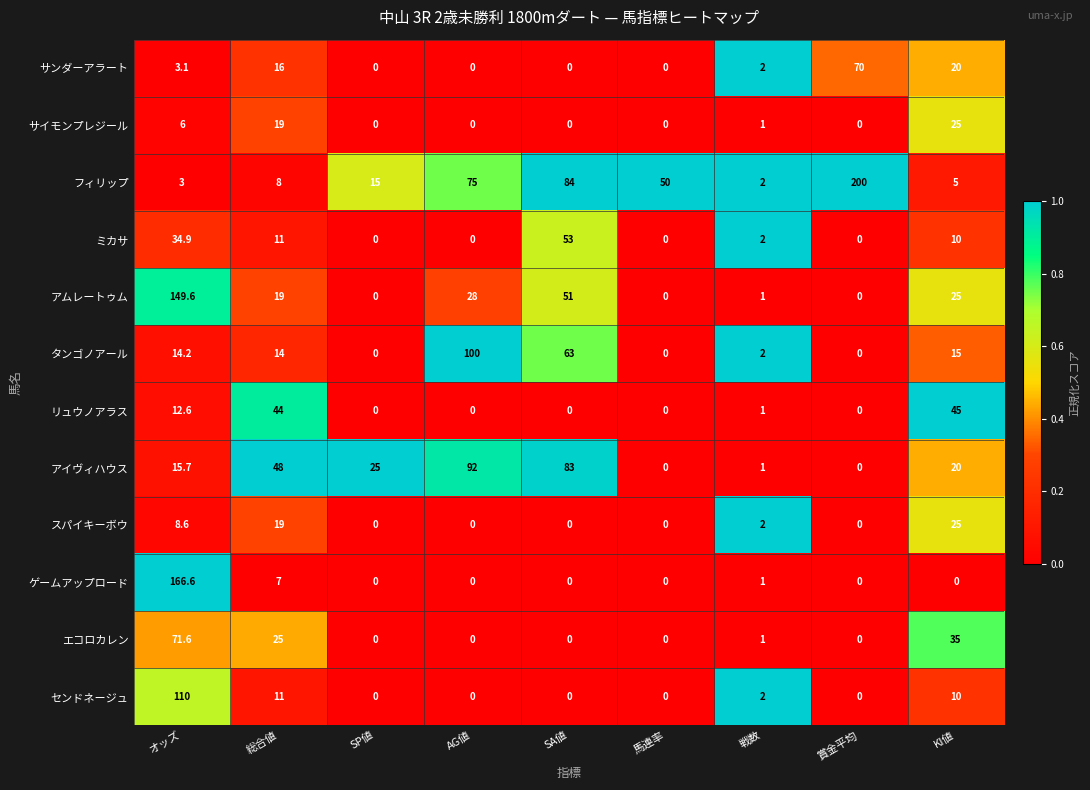

Which label corresponds to the largest value in the chart?

賞金平均